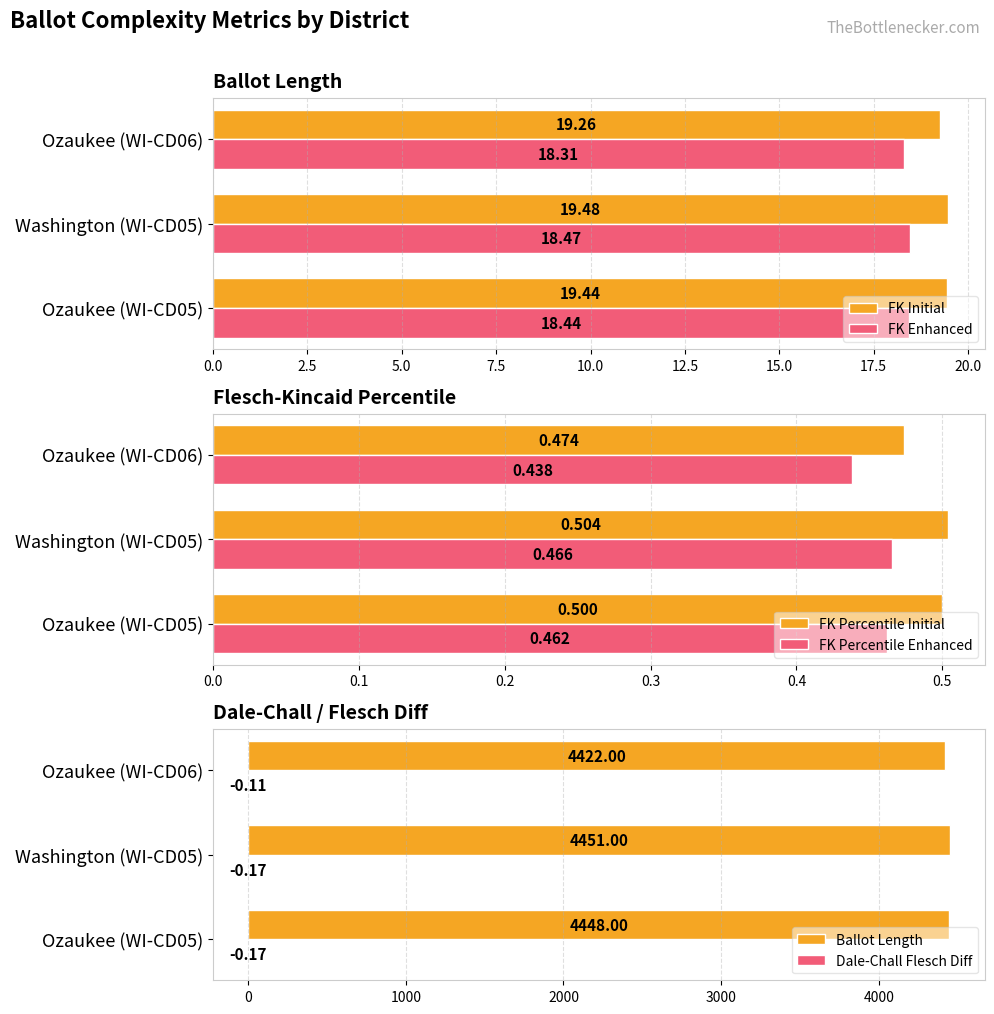

How many series are shown in this chart?

6